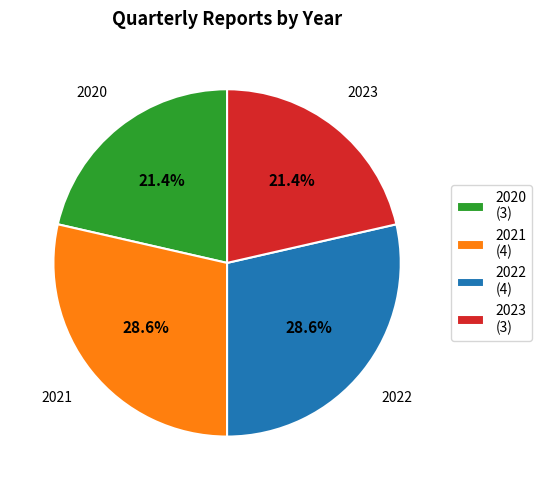

Is there any slice that represents more than half of the pie?

No